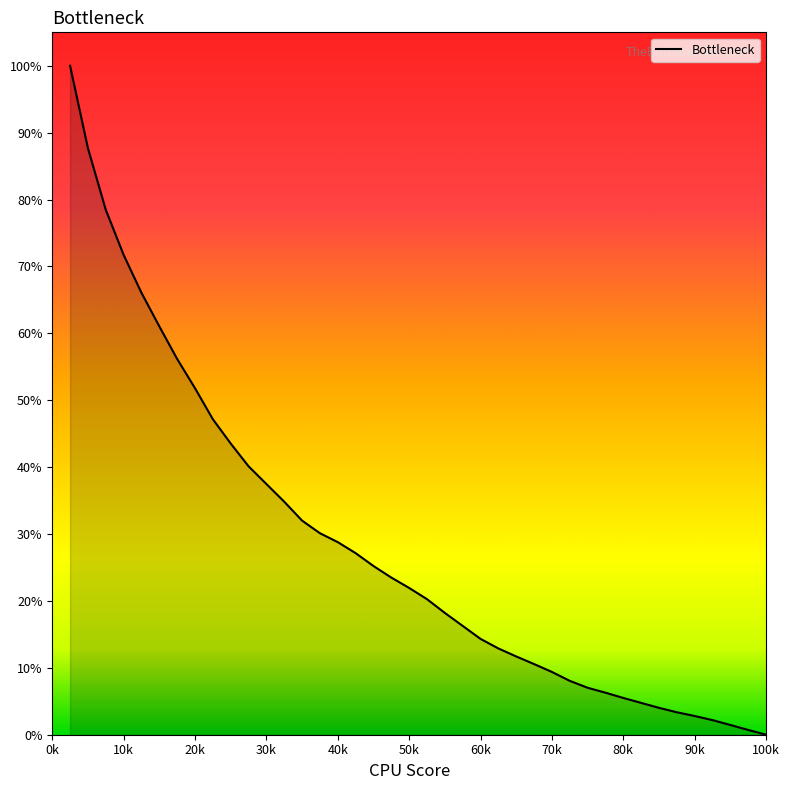

Does the chart have visible grid lines?

No